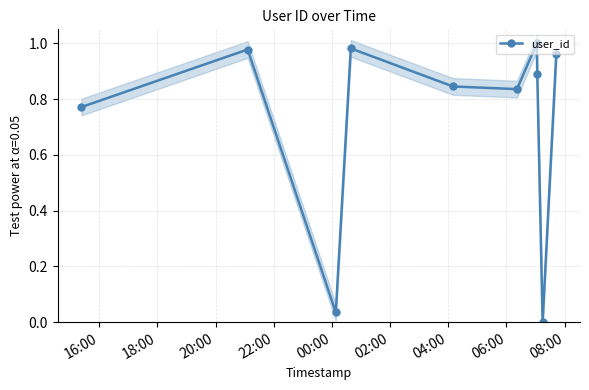

What is the difference between the second highest and second lowest values?

0.9